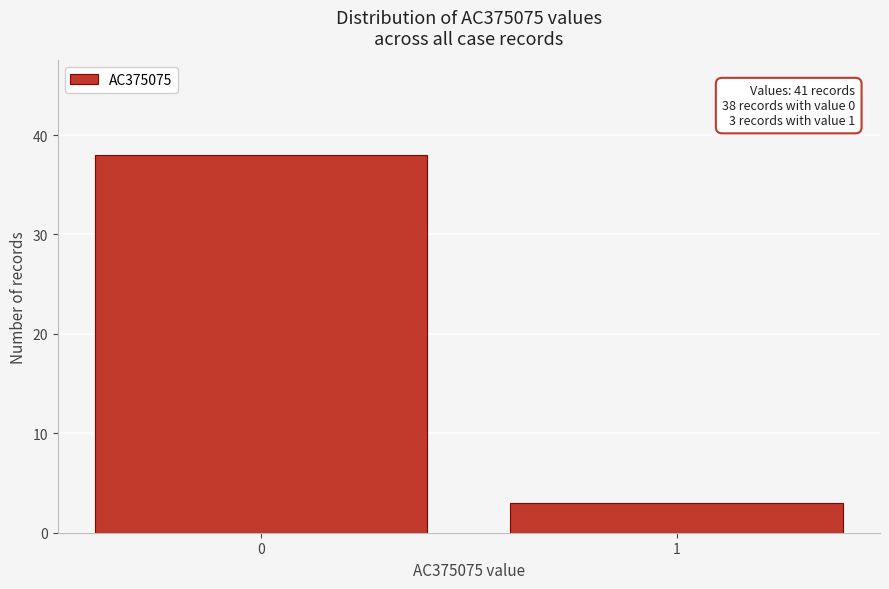

Reading left to right, list all the values displayed in this chart.

0=38	1=3